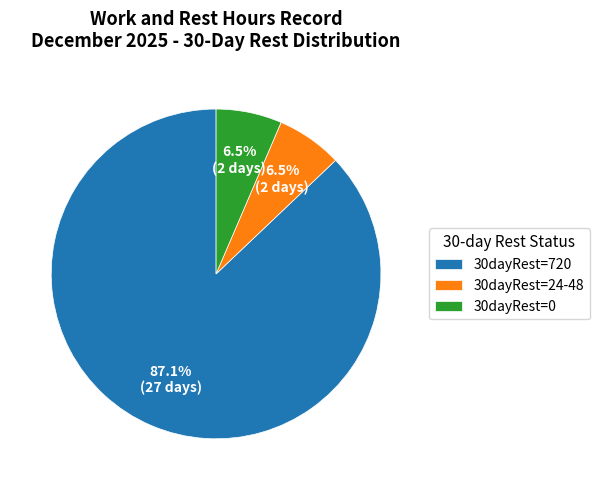

Is the sum of 30dayRest=720 and 30dayRest=24-48 greater than half?

Yes